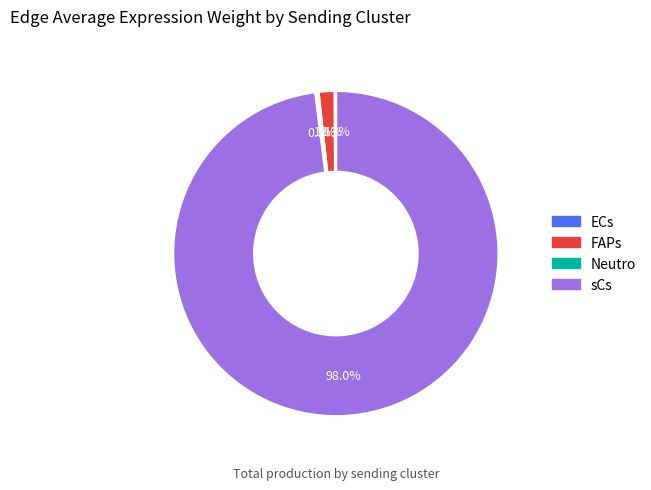

What portion of the pie excludes FAPs?

98.4%